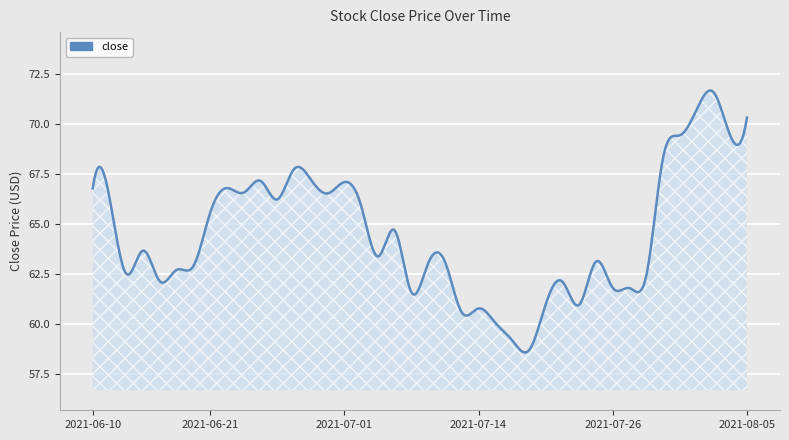

What is the smallest value displayed?

58.6